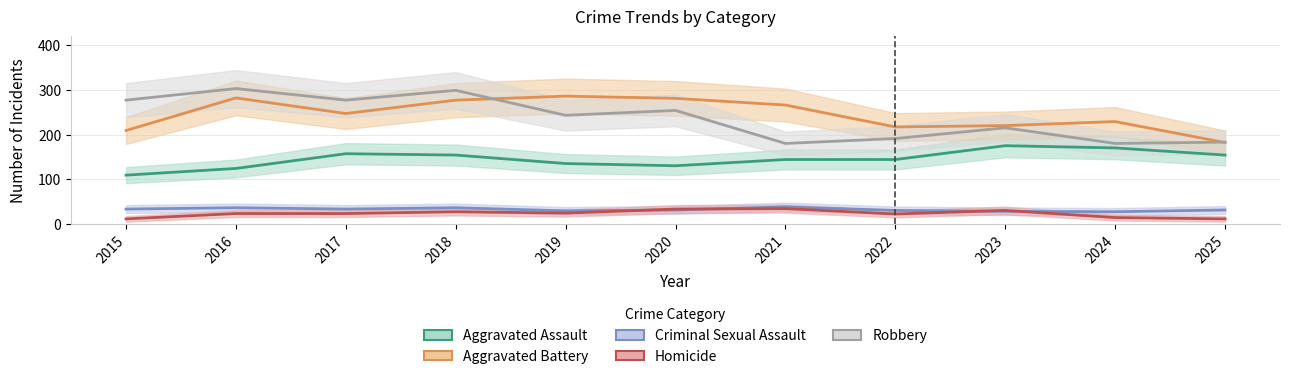

How many lines are shown in the chart?

5